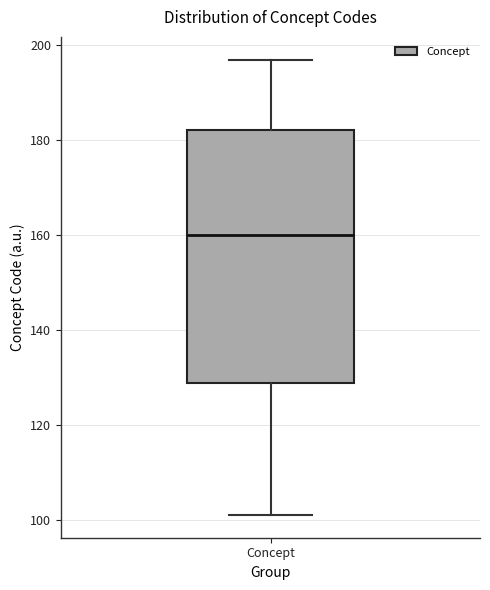

Transcribe this box plot: give where the median line is, the range the box spans, and where the two whiskers end, as read against the y-axis. The values are not printed on the chart, so give them approximately, as read against the axis.

median 160, box 128 to 182, whiskers 102 to 198